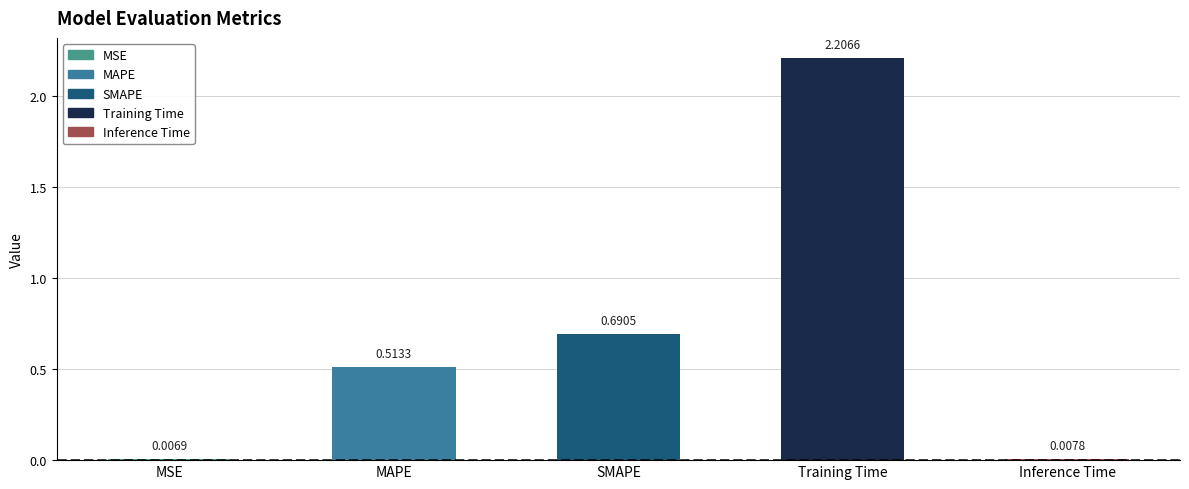

What is the value of the 3rd bar from the left?

0.7